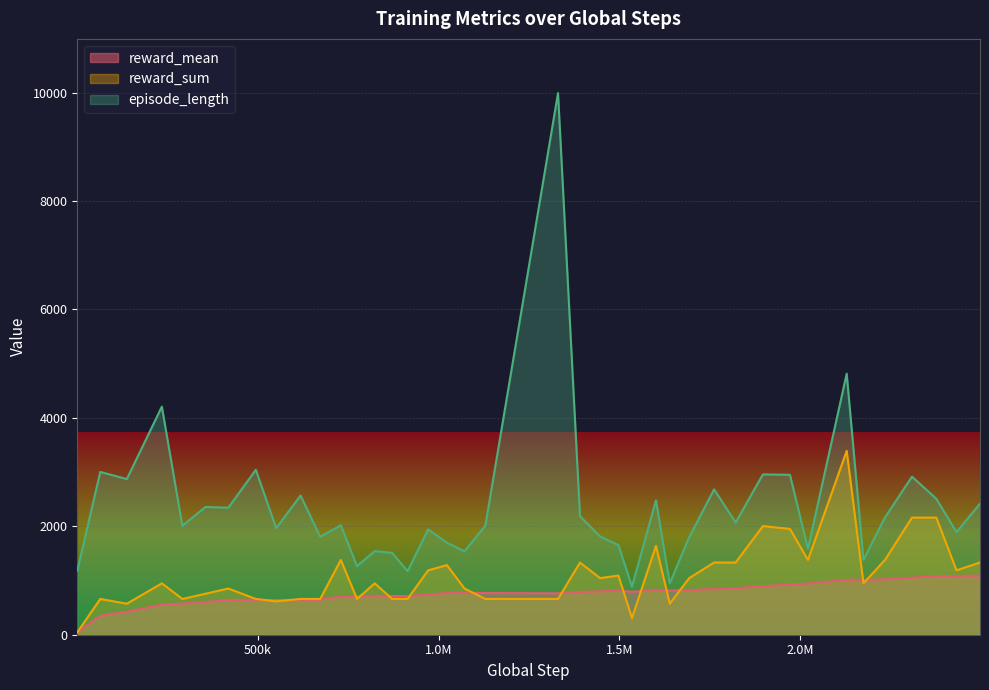

Which series has the largest range (max minus min)?

episode_length